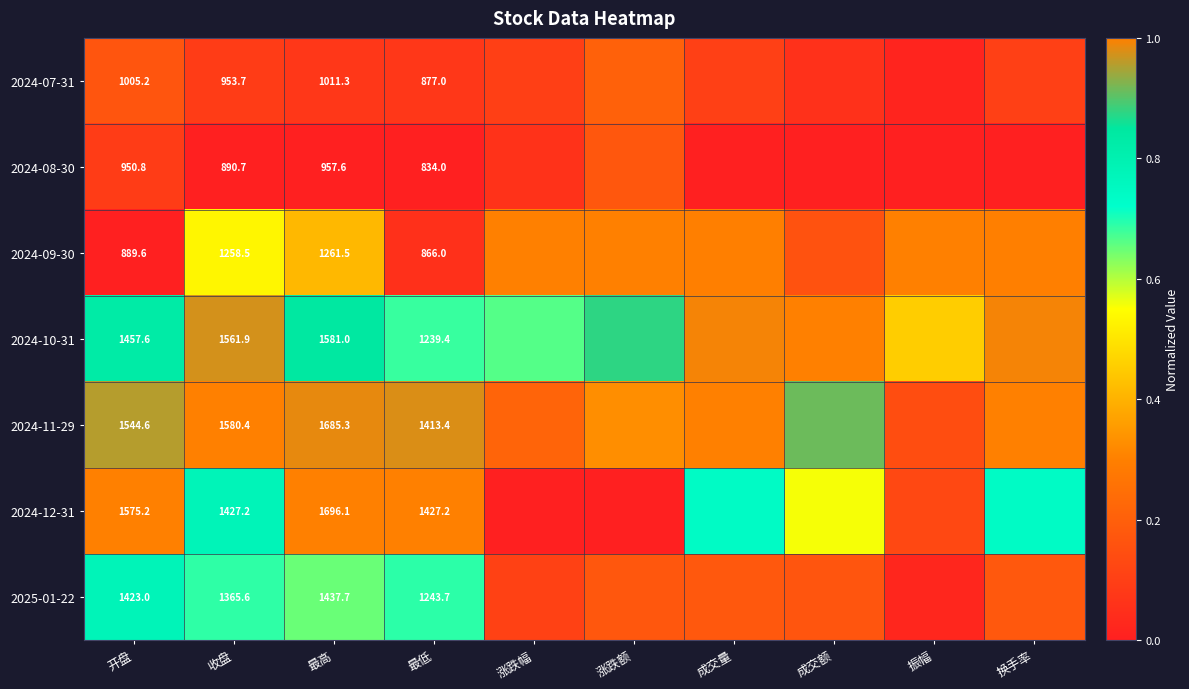

What is the difference between the second highest and second lowest values in the 2024-11-29 series?

0.8